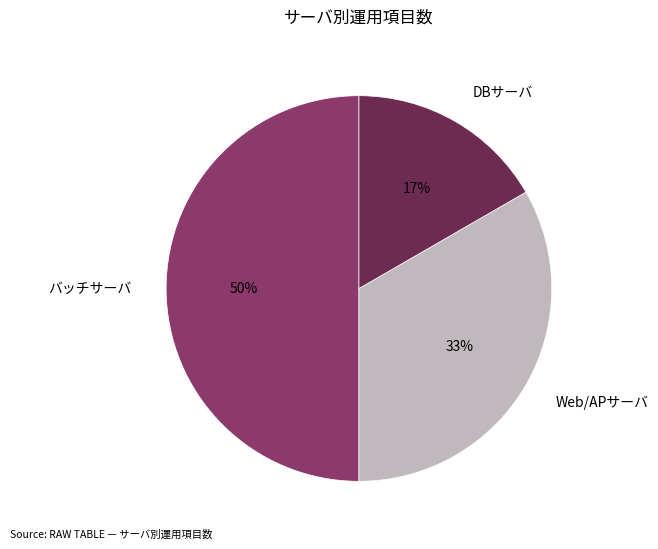

Rank the categories by value from highest to lowest.

バッチサーバ, Web/APサーバ, DBサーバ